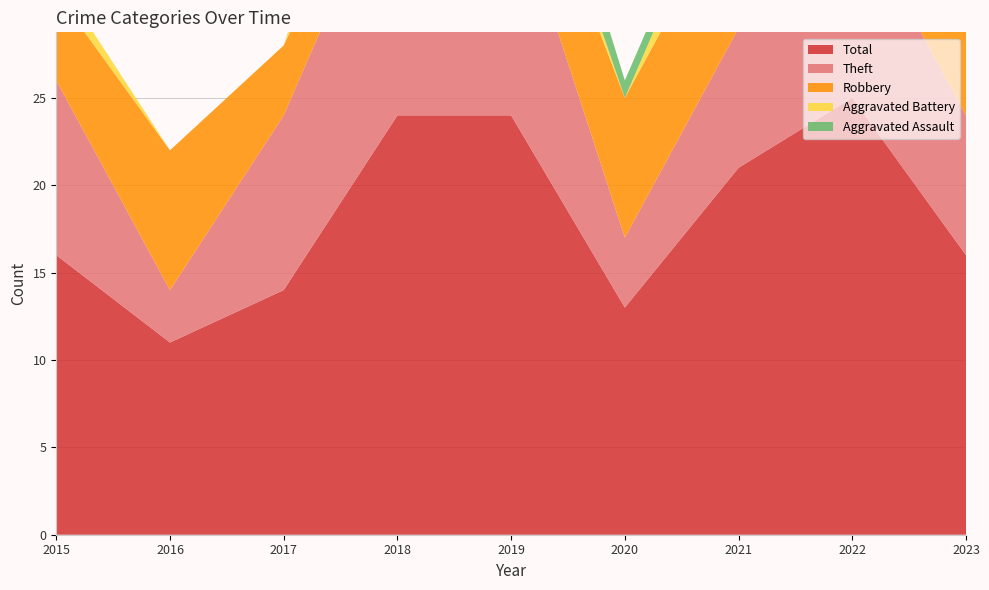

Reading left to right, transcribe all the data shown in this chart.

Robbery: 5	8	4	3	5	8	8	8	5
Theft: 10	3	10	15	13	4	8	11	8
Aggravated Battery: 1	0	0	5	2	0	3	5	2
Aggravated Assault: 0	0	0	1	3	1	1	0	1
Total: 16	11	14	24	24	13	21	25	16